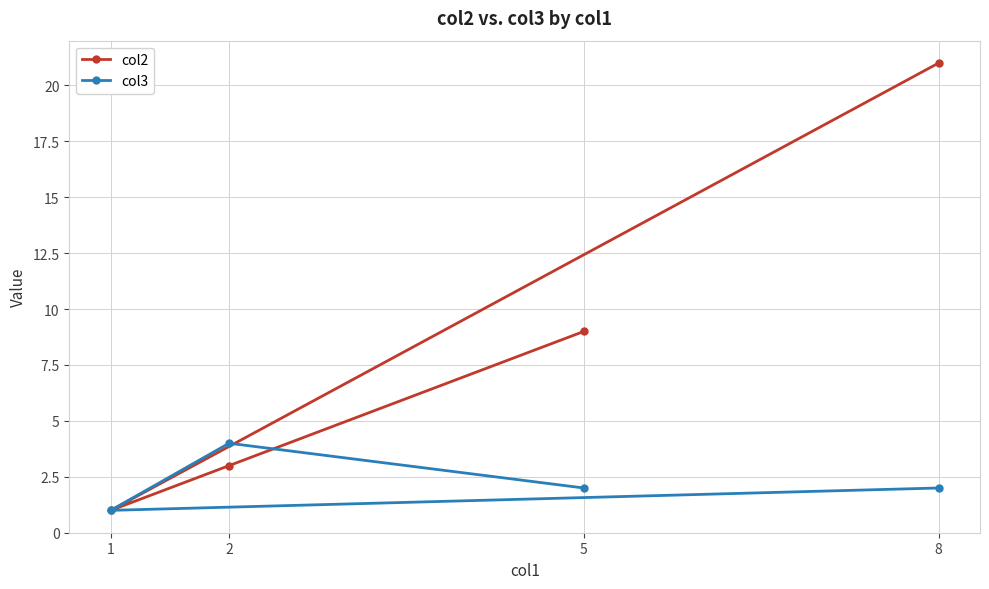

How many series are shown in this chart?

2